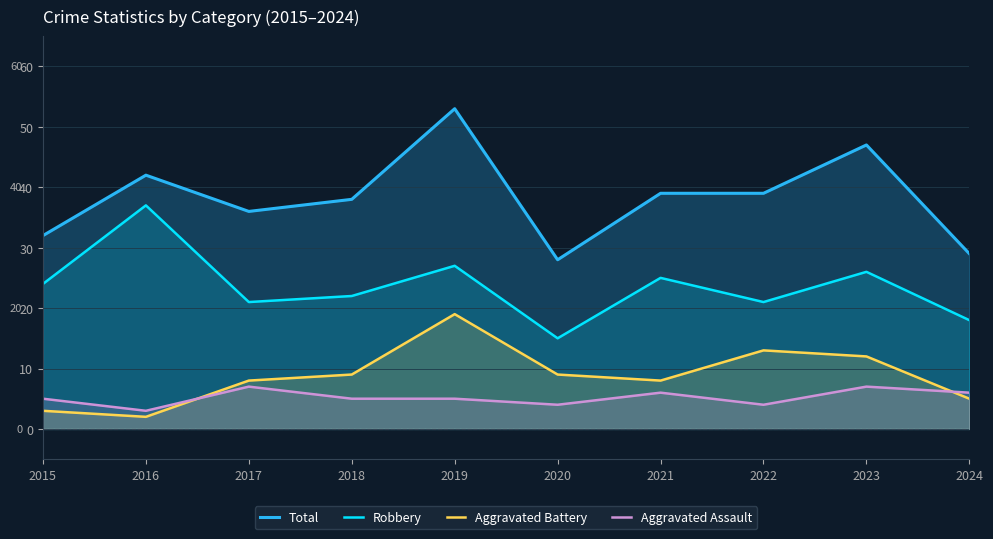

How many categories are shown in the chart?

10